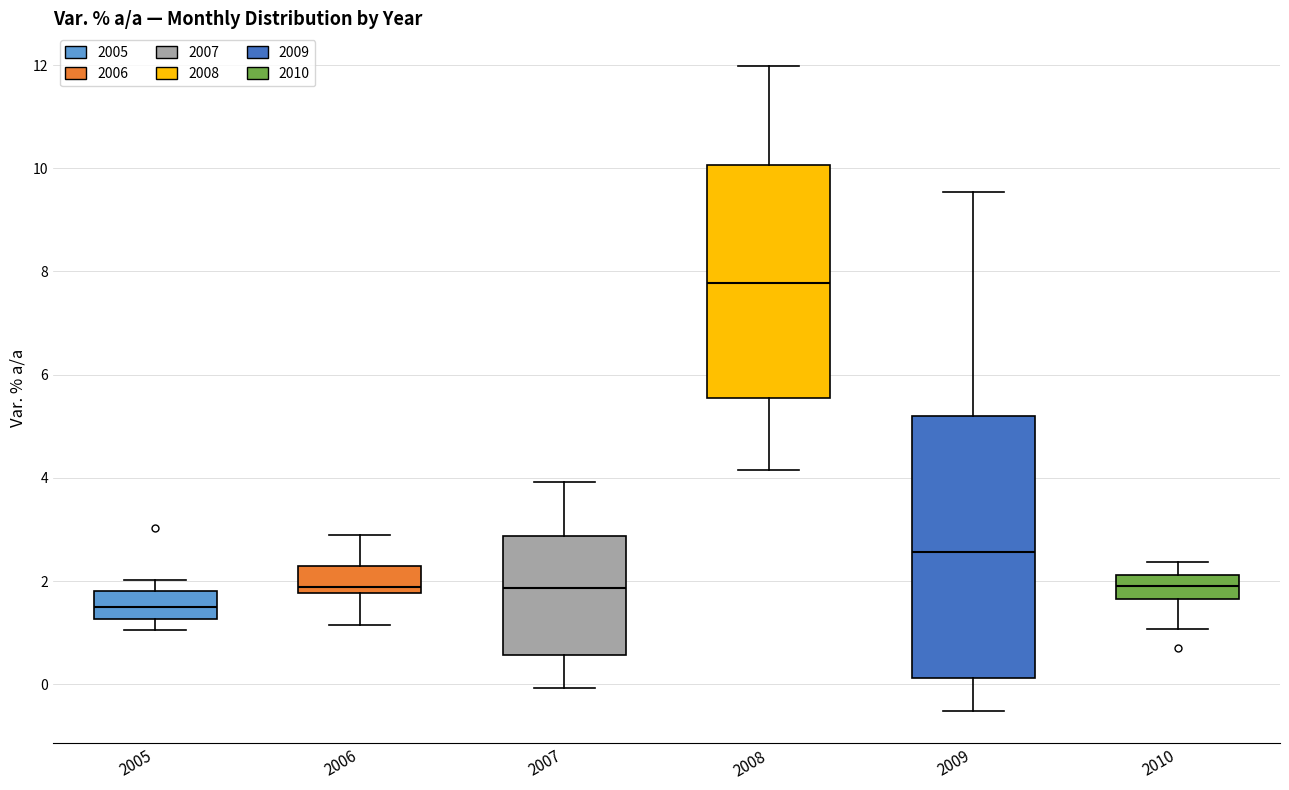

Which box has the highest median line?

2008